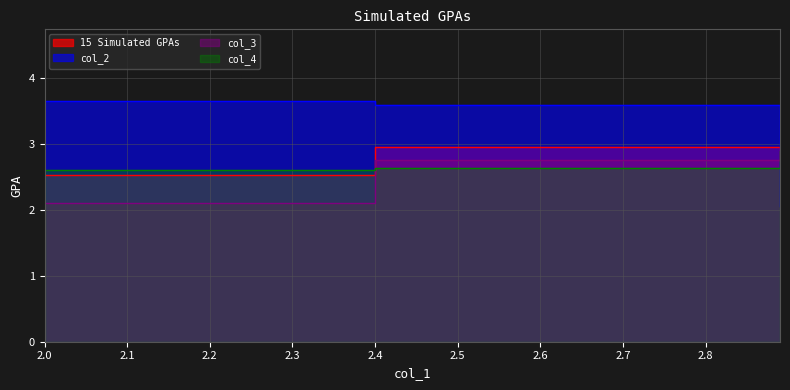

Reading right to left, list all the values displayed in this chart.

15 Simulated GPAs: 2.7	3.0	2.5
col_2: 2.0	3.6	3.6
col_3: 2.9	2.8	2.1
col_4: 2.9	2.6	2.6